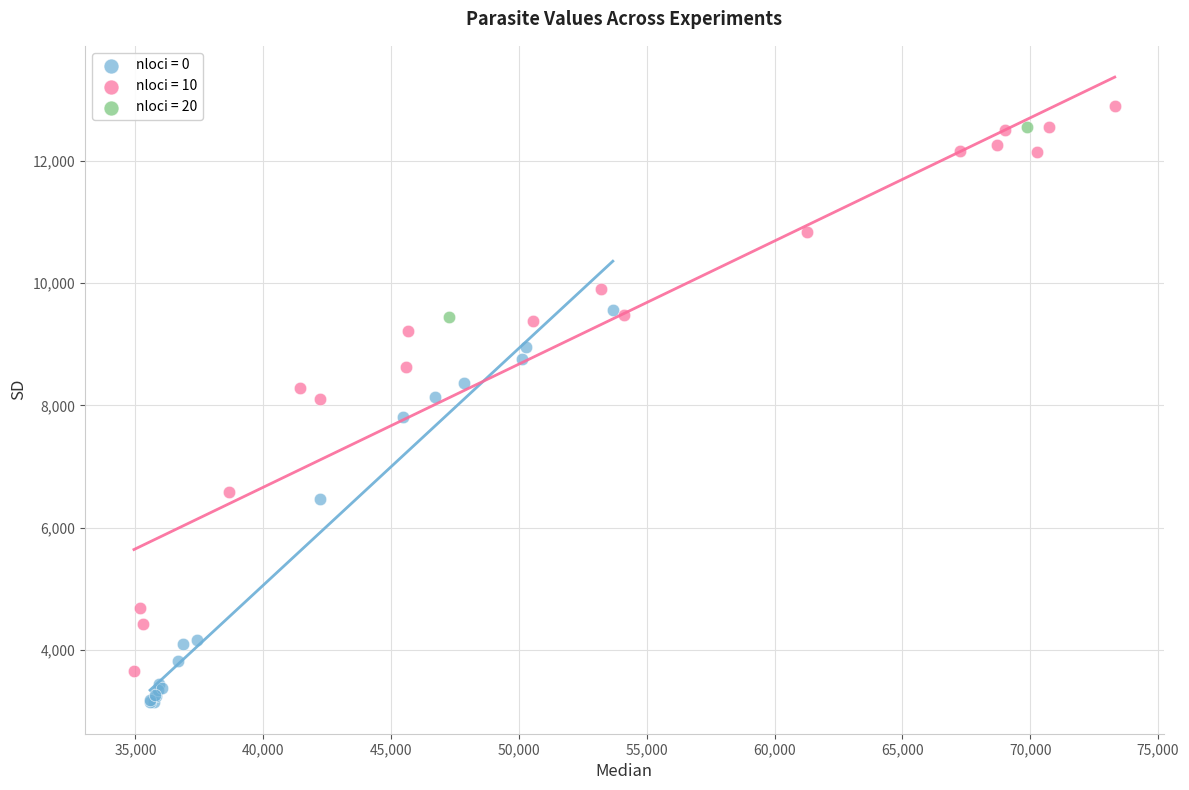

What are all the series names shown in the legend?

nloci = 0, nloci = 10, nloci = 20